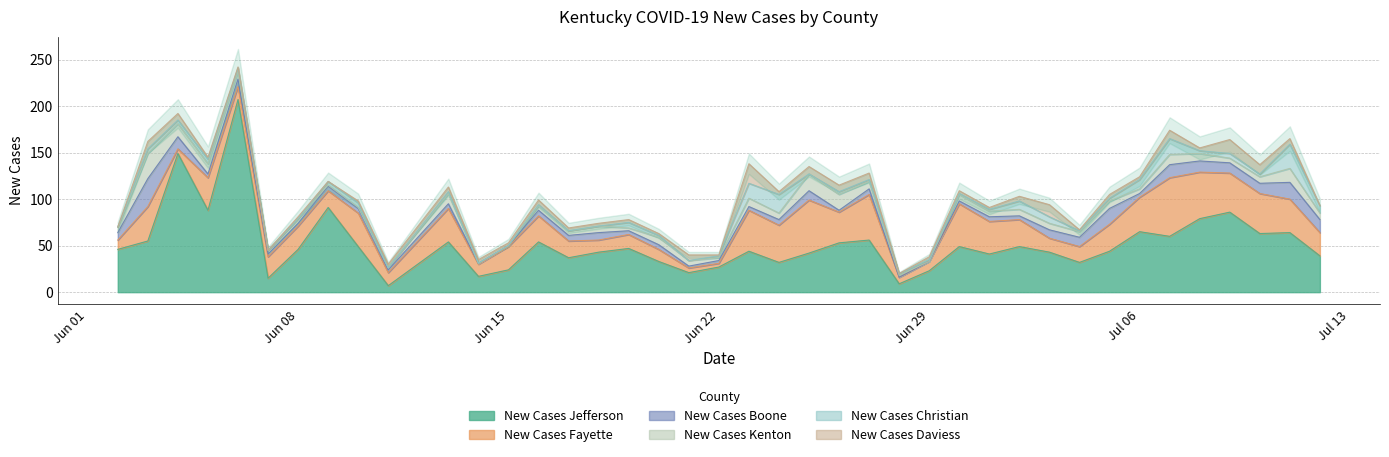

How many values in New Cases Daviess are above zero?

35